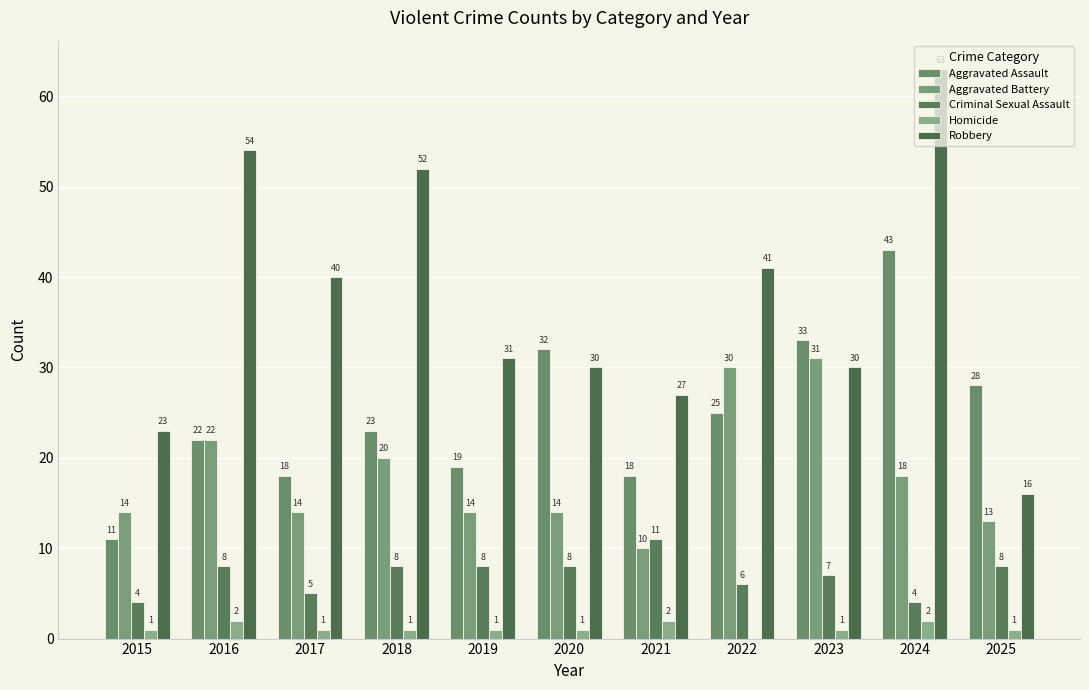

What is the sum of all Criminal Sexual Assault values?

77